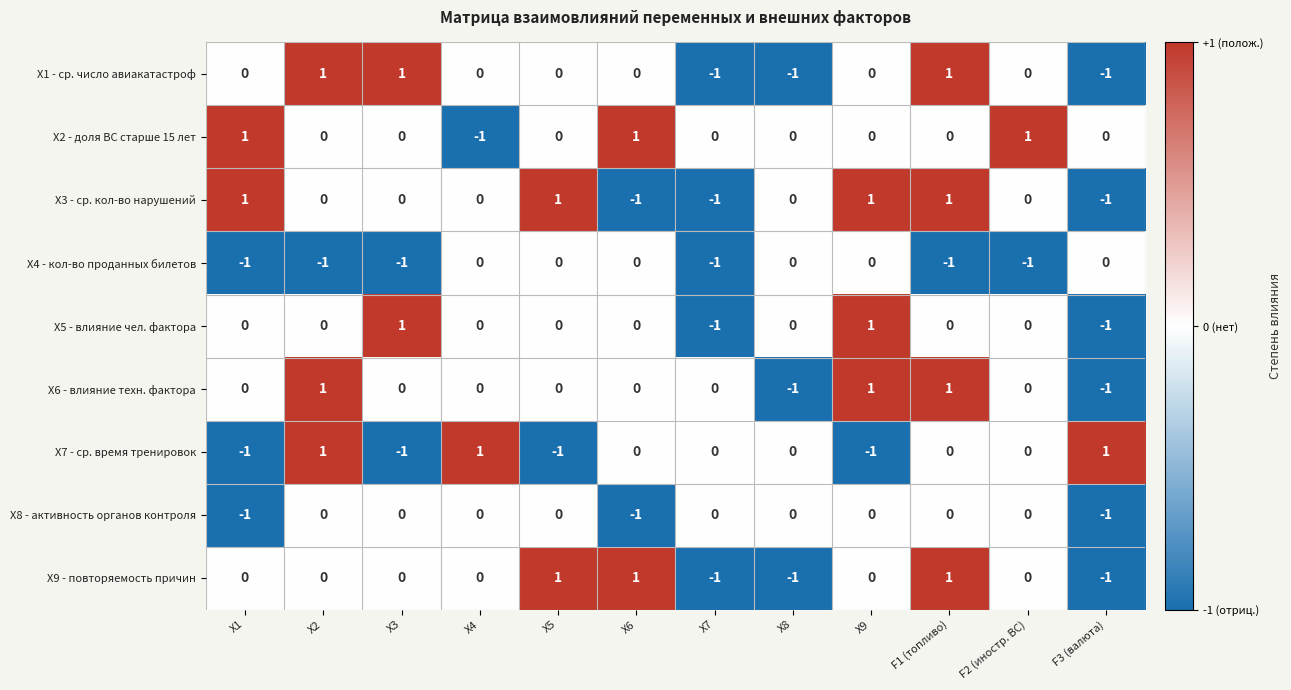

How many distinct data groups are displayed?

9